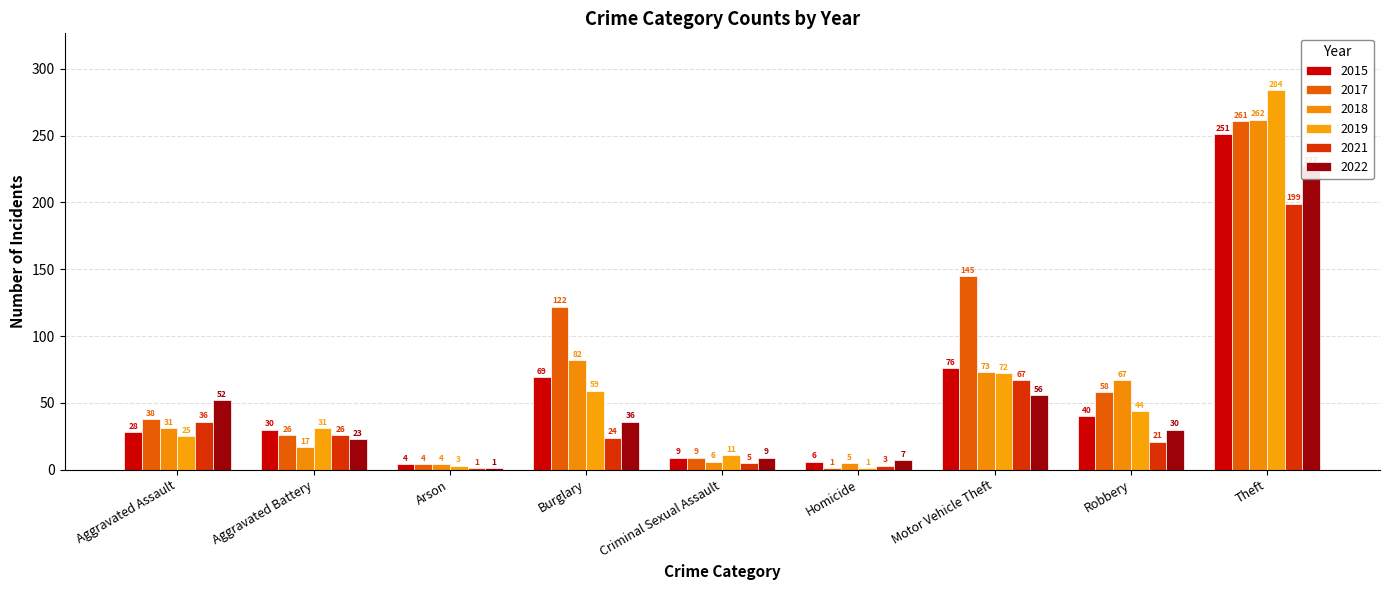

What is the label of the 1st bar from the left?

Aggravated Assault